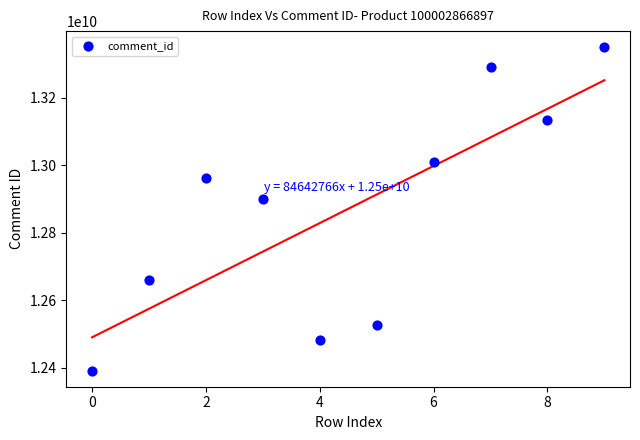

What is the average Y value?

12871680881